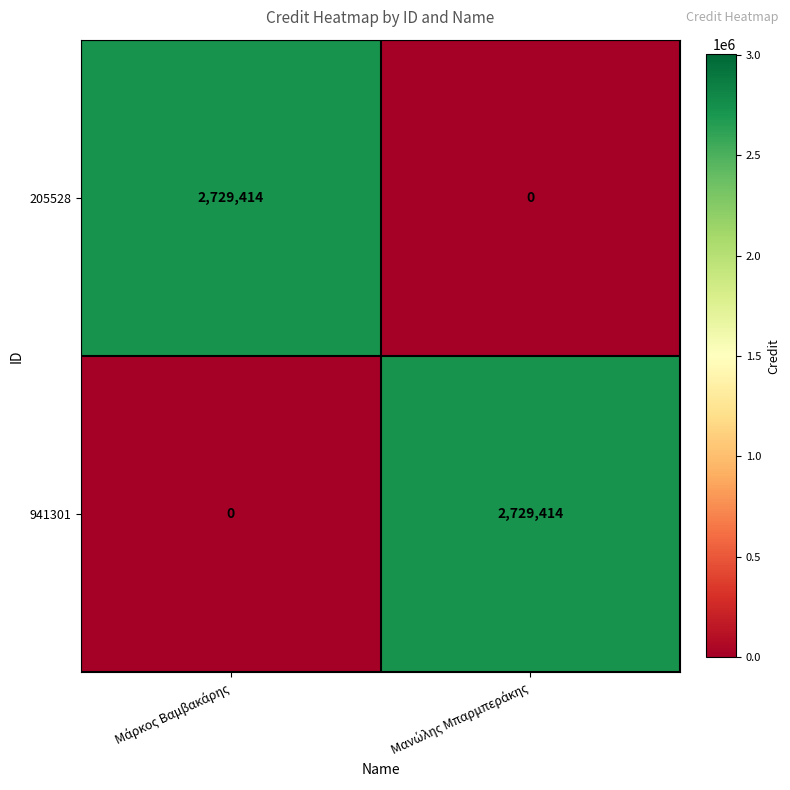

What is the highest value of the 941301 series?

2729414